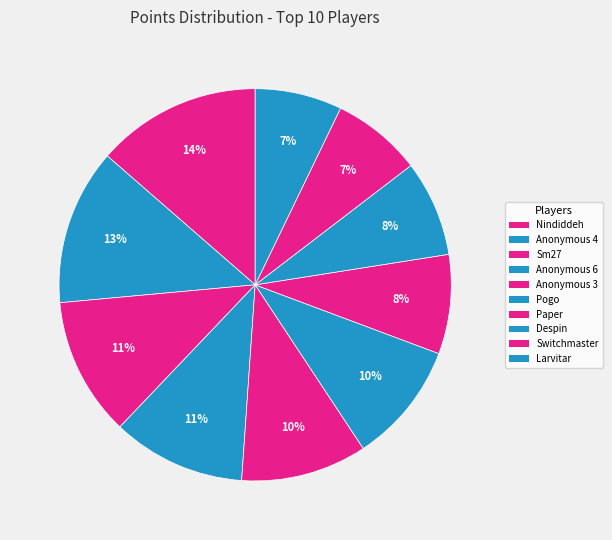

Is the sum of Despin and Nindiddeh greater than half?

No